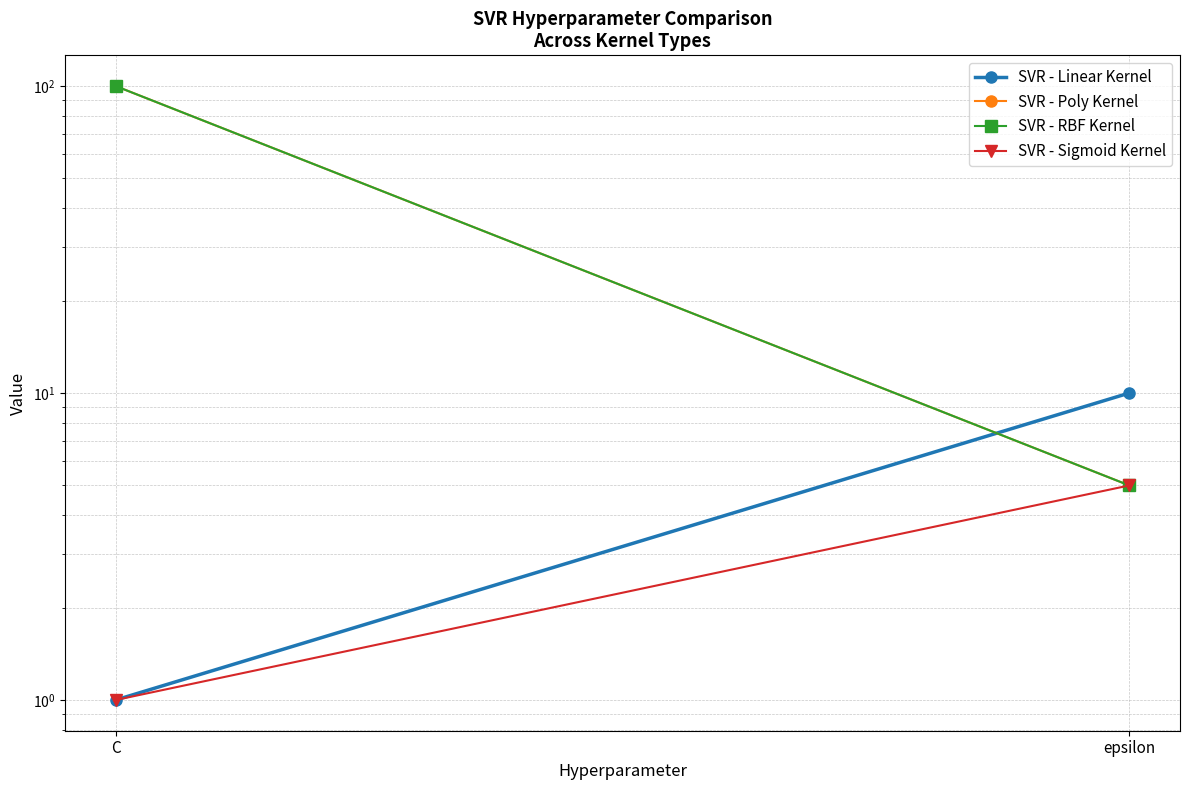

List the labels in order of SVR - Poly Kernel value, largest first.

C, epsilon